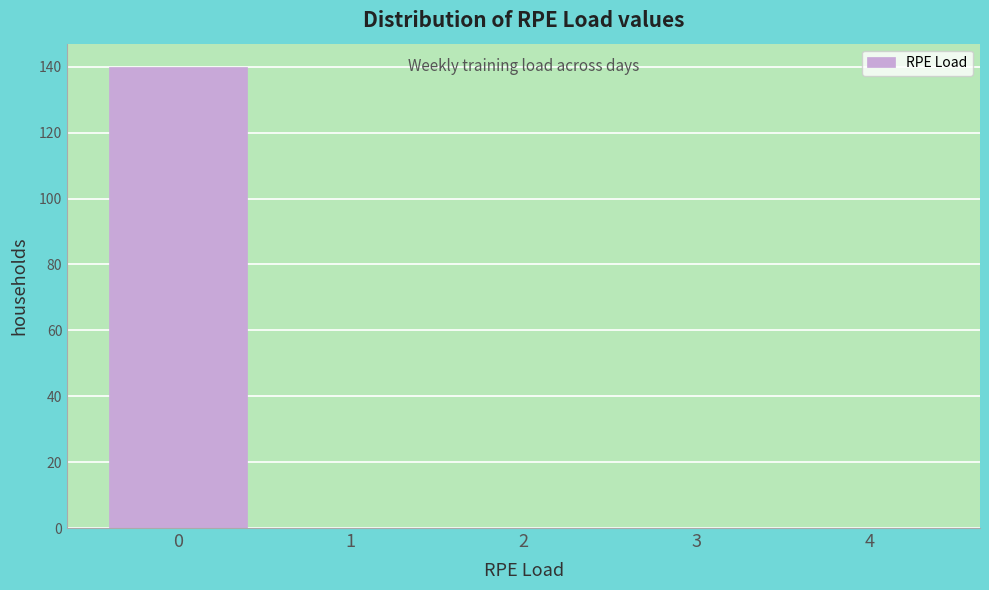

Reading left to right, what are all the values shown in this chart?

0=140	1=0	2=0	3=0	4=0